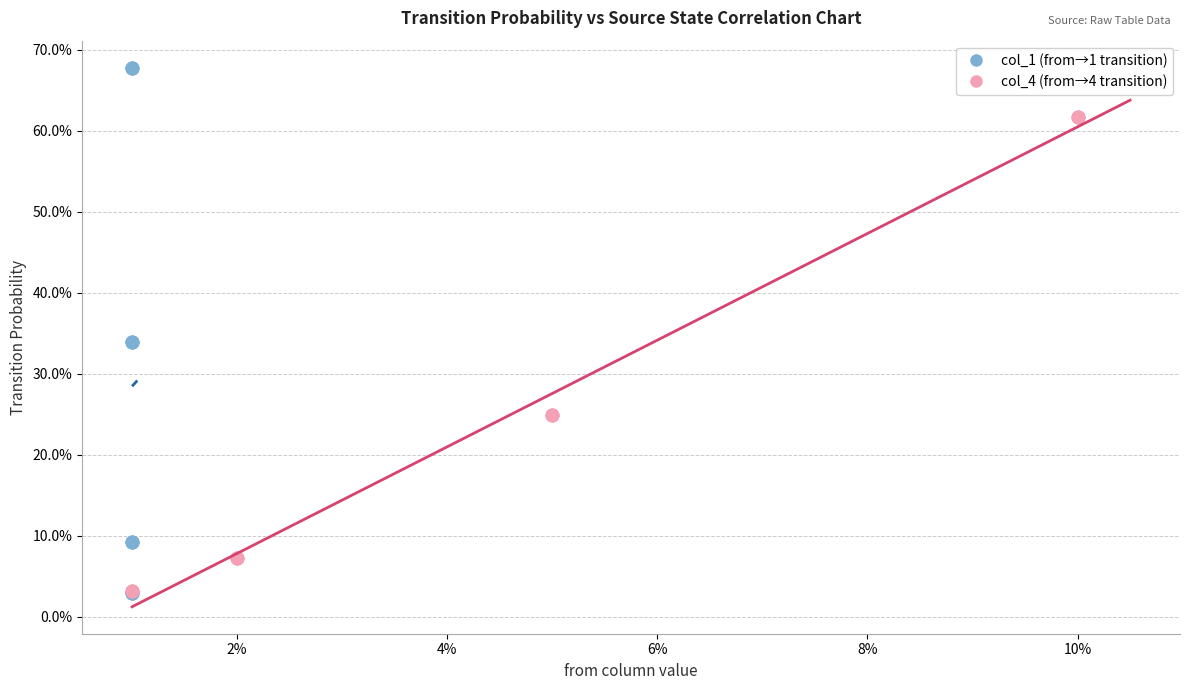

Which series contains the highest Y value?

col_1 (from→1 transition)